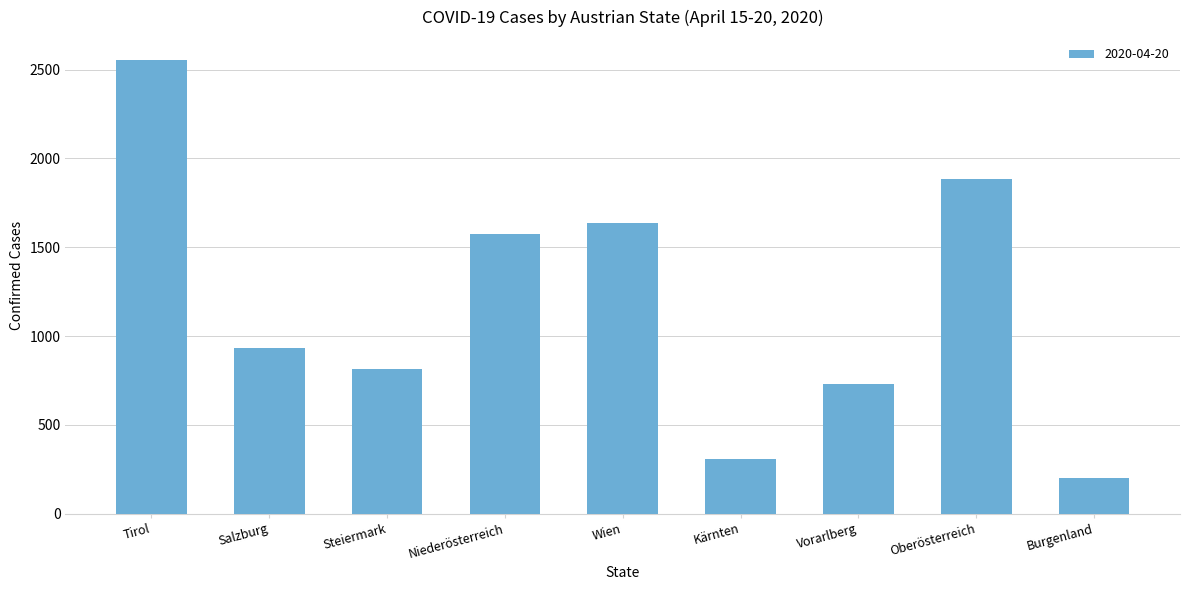

How many bars are there in total?

9